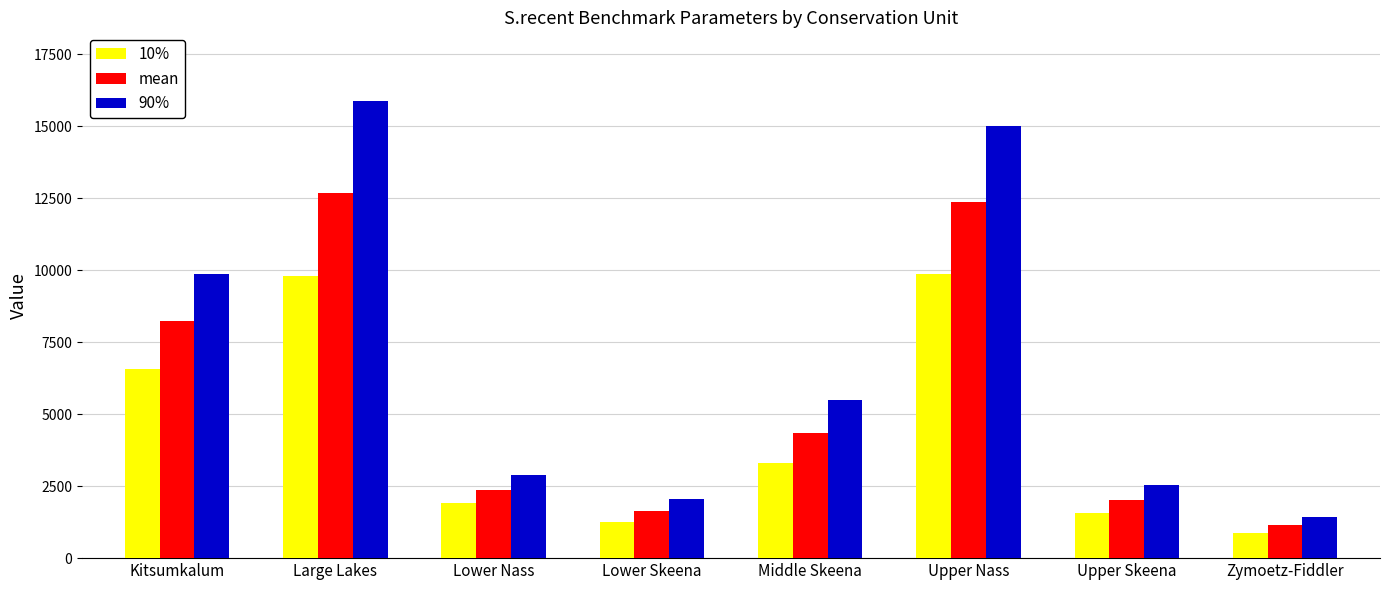

At how many categories does at least one series exceed 6886?

3